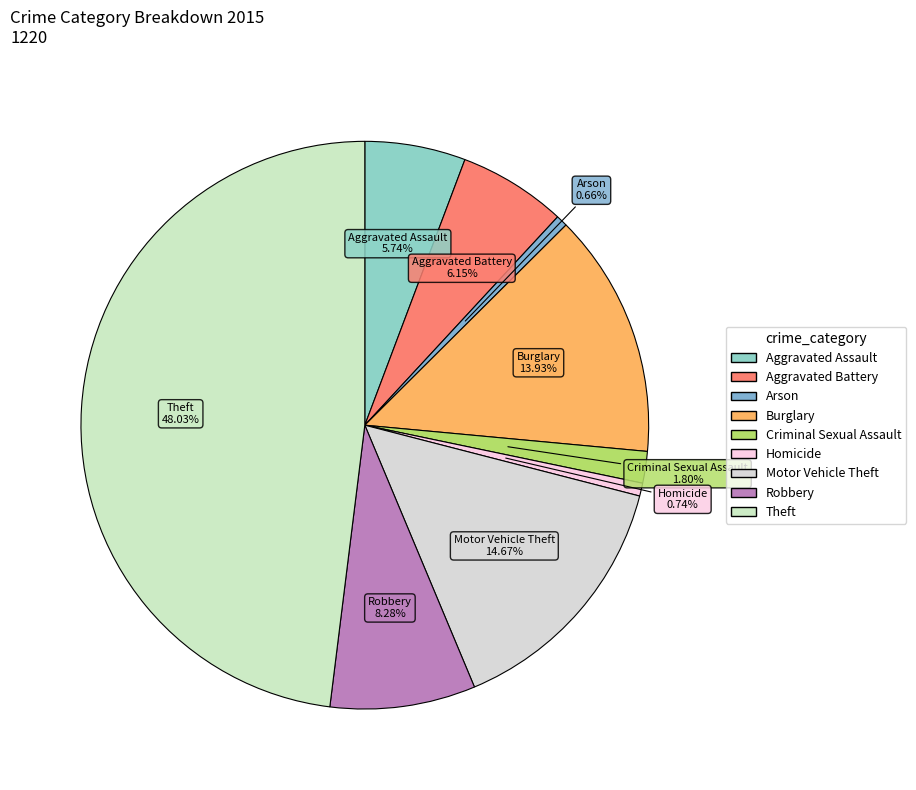

Which slice is the largest?

Theft